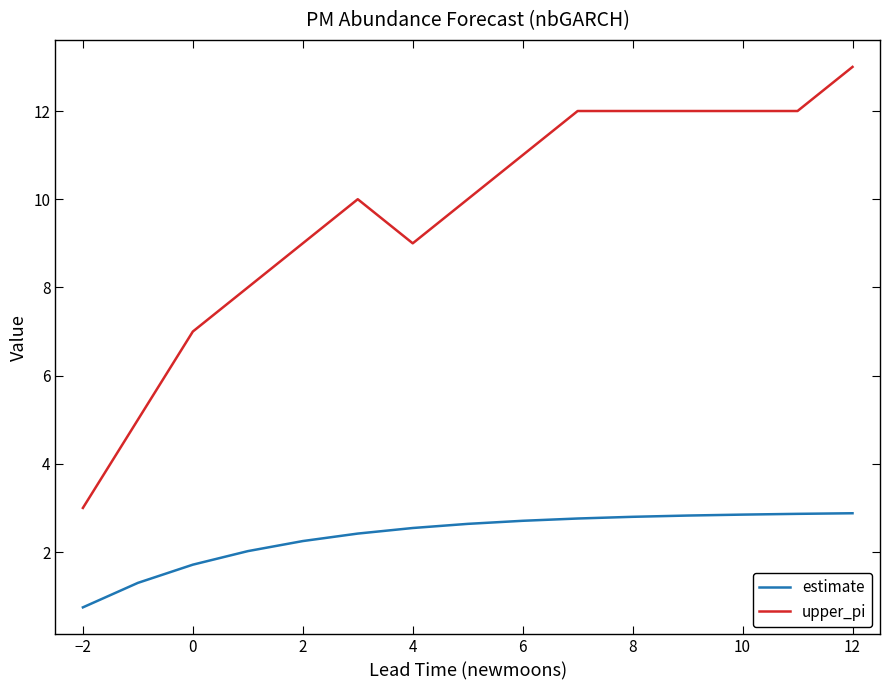

Rank the series by their average value, from lowest to highest.

estimate, upper_pi